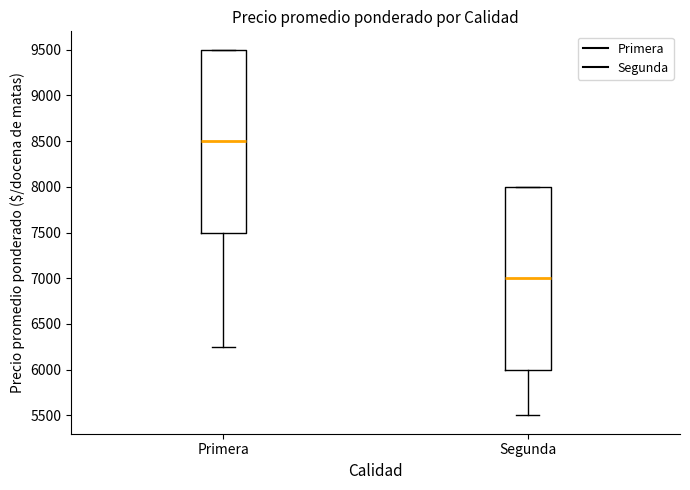

Where is the upper edge of the box for Segunda on the y-axis? The values are not printed on the chart, so give them approximately, as read against the axis.

8000